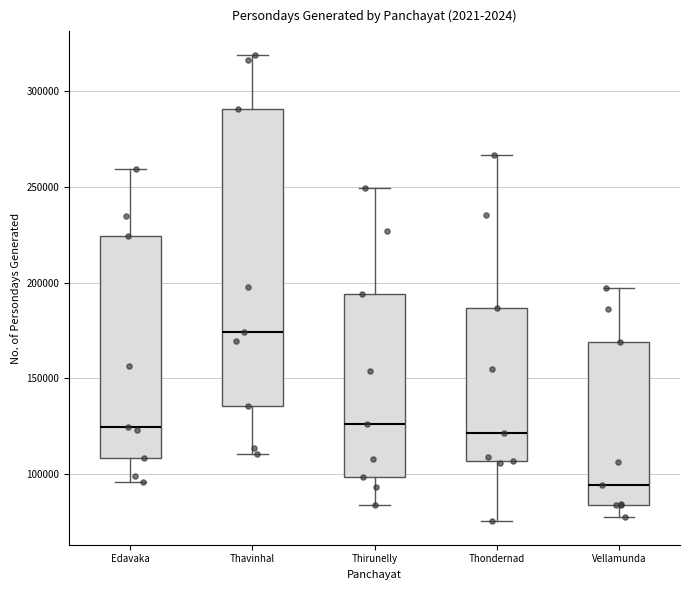

Comparing the boxes themselves (not the whiskers), which one is the tallest?

Thavinhal